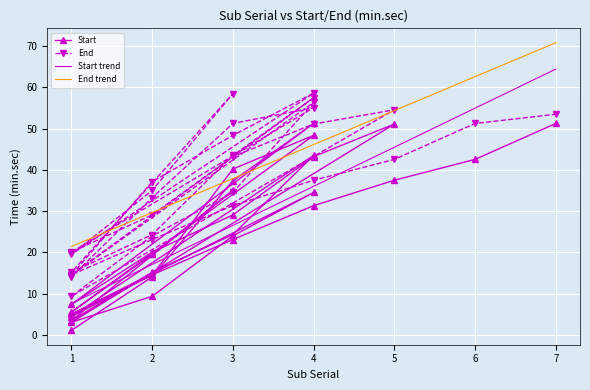

Which series has the largest total across all categories?

End